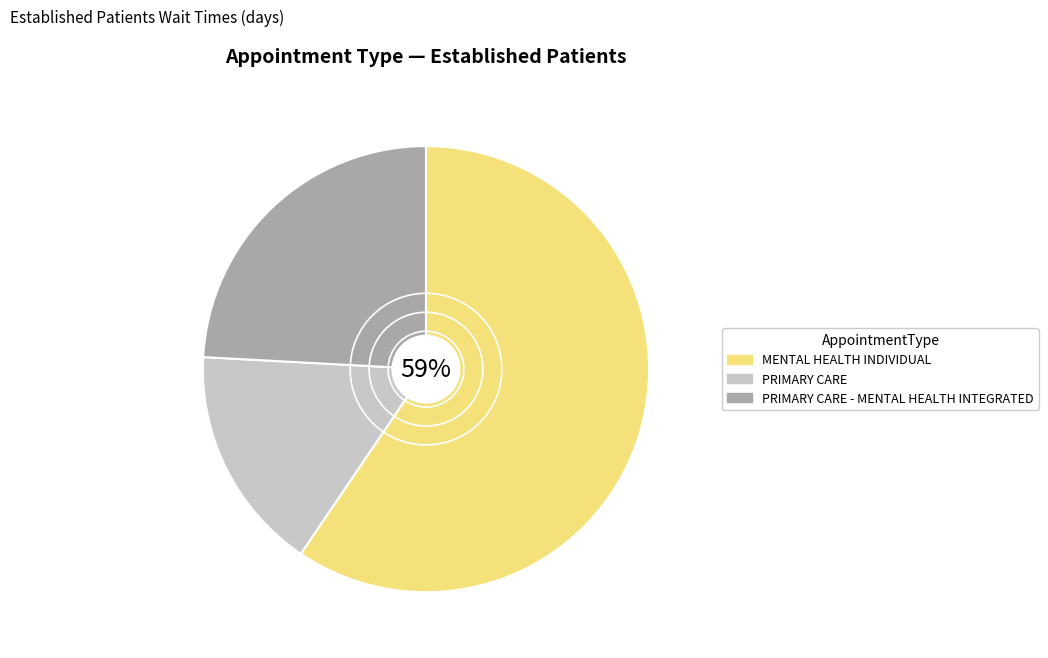

Is there a majority slice in this chart?

Yes